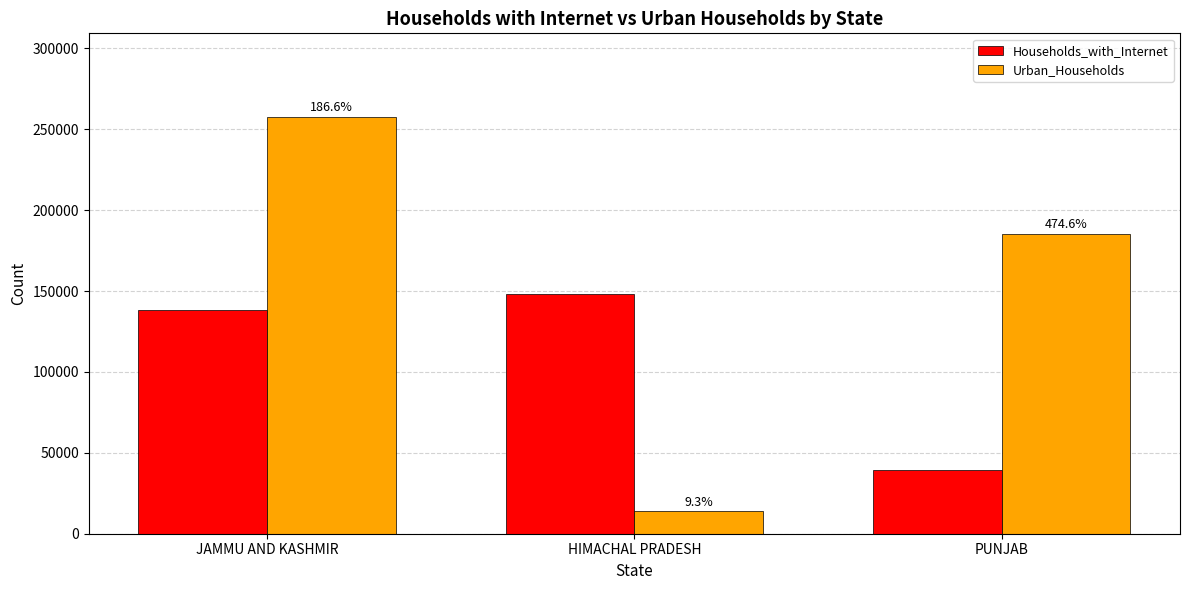

Which has a higher value, HIMACHAL PRADESH or PUNJAB?

HIMACHAL PRADESH